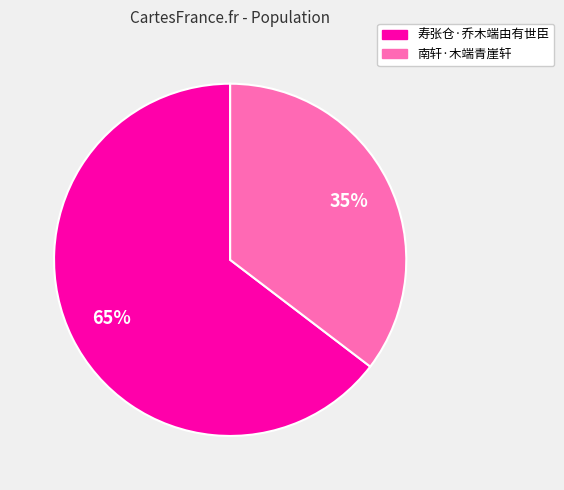

To the nearest percent, what is the average slice percentage?

50%